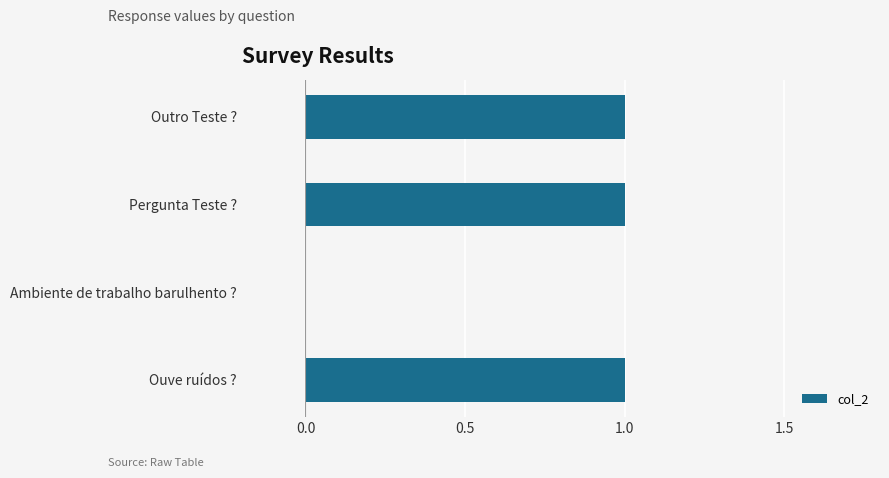

Which has a higher value, Ouve ruídos ? or Ambiente de trabalho barulhento ??

Ouve ruídos ?